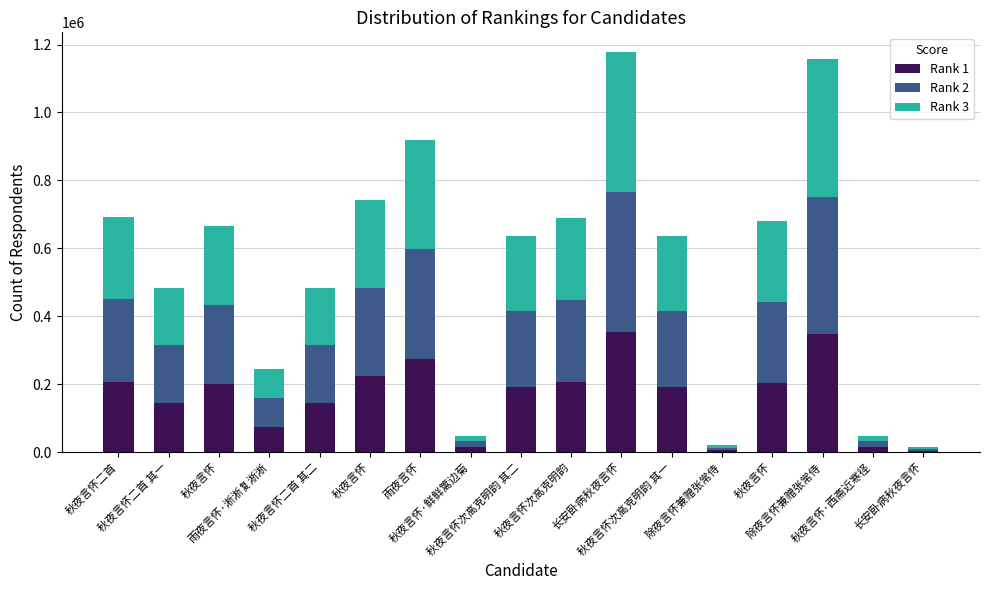

How many distinct data groups are displayed?

3